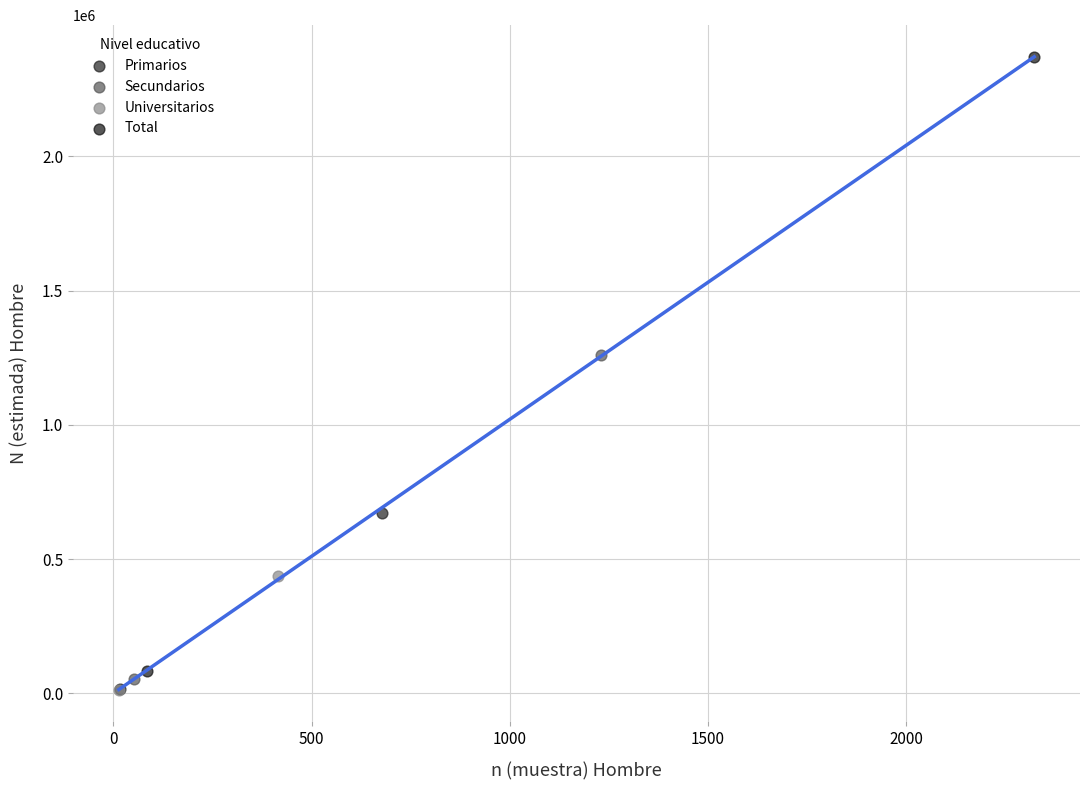

What are all the series names shown in the legend?

Primarios, Secundarios, Universitarios, Total